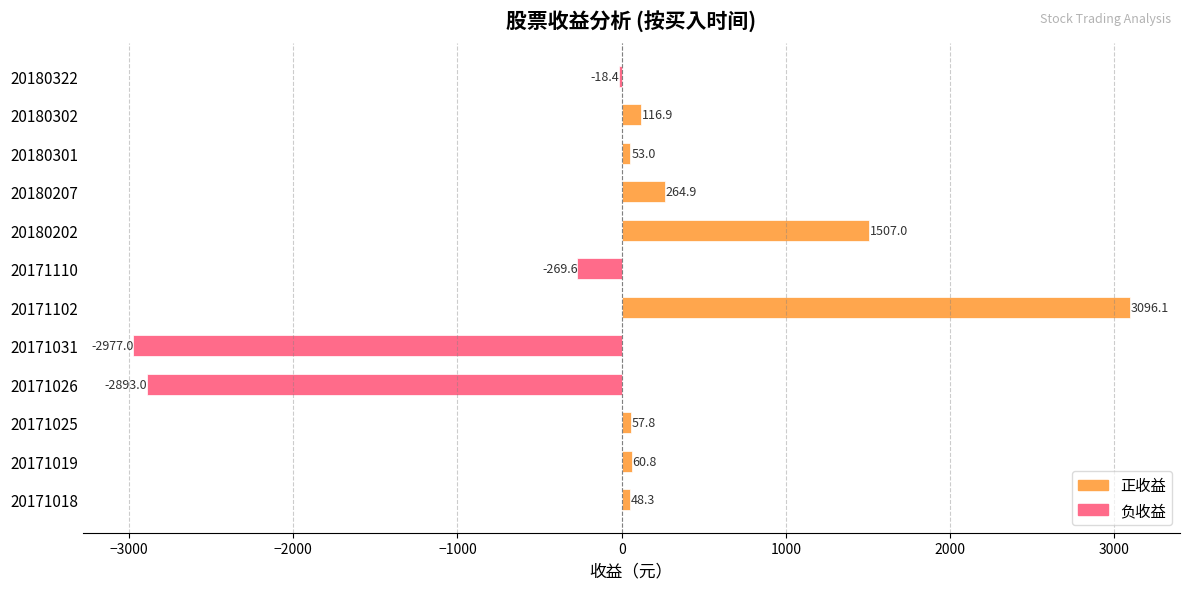

What is the difference between the values at 20180207 and 20171026?

3157.9